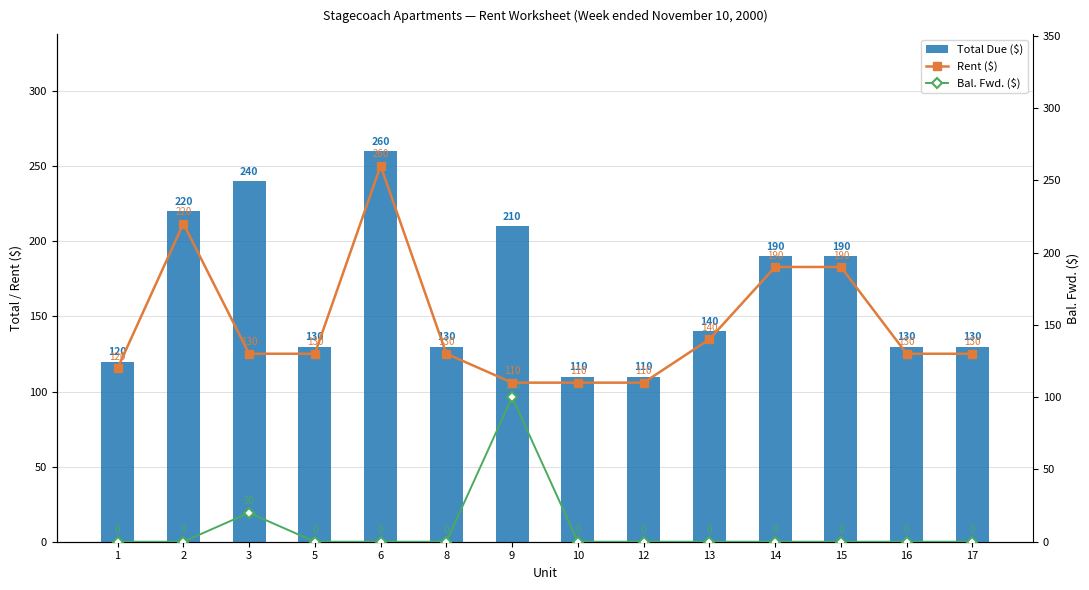

True or false: Rent ($) has a value of 282 at 15.

False